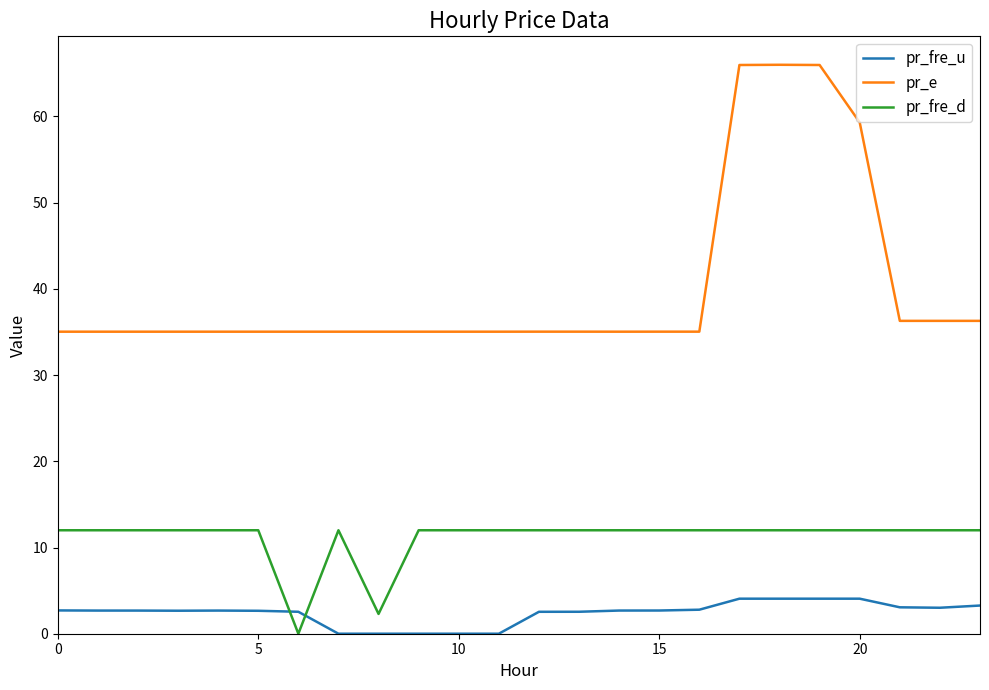

Which series has the largest range (max minus min)?

pr_e